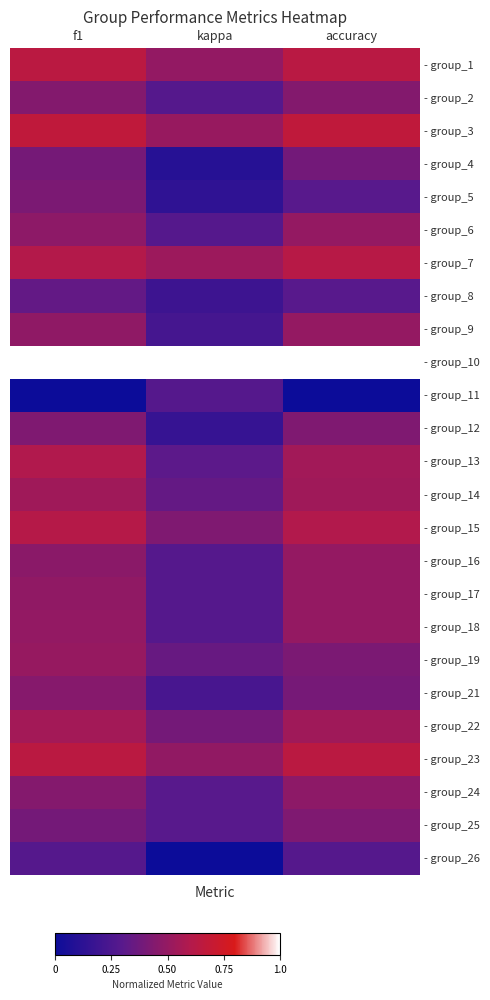

What is the spread (max minus min) of values at f1?

1.0